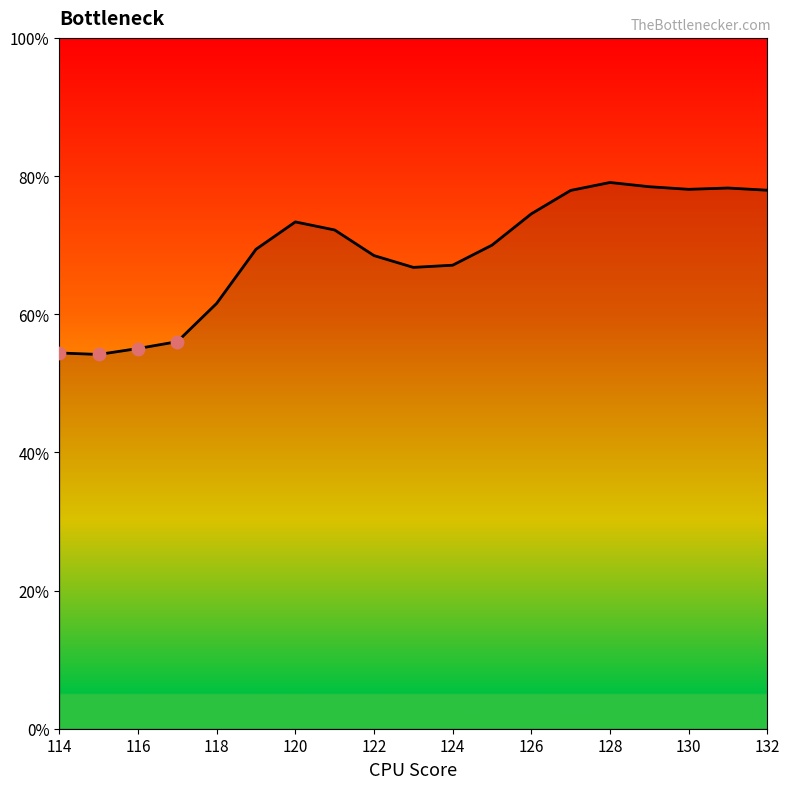

What is the difference between the maximum and minimum values?

24.9